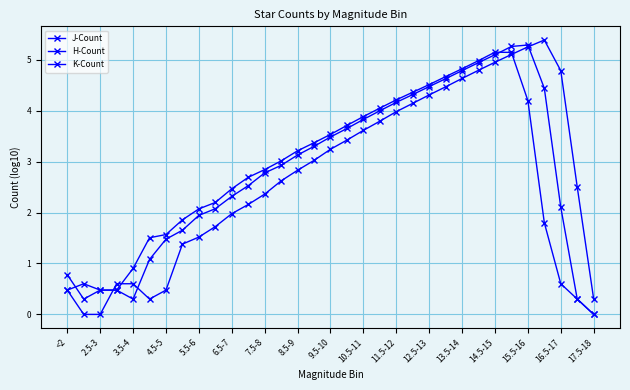

Count the number of data series in this chart.

3